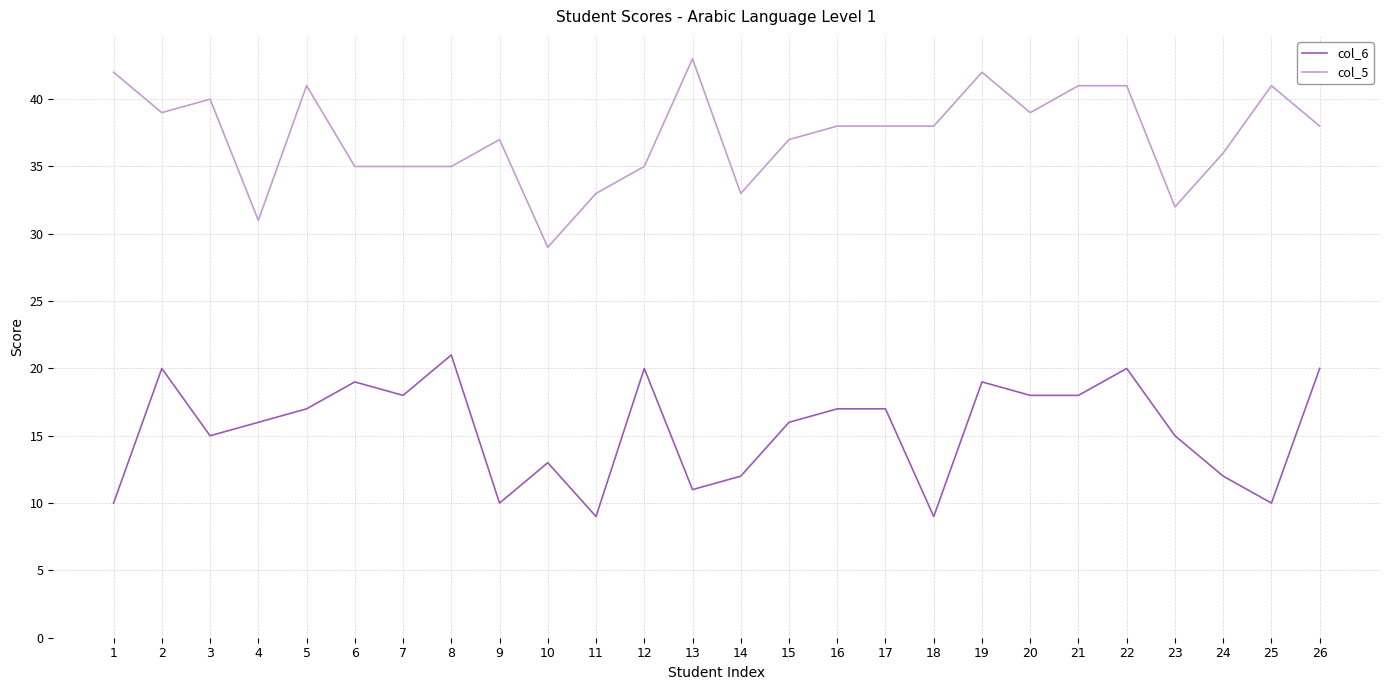

Which series changed the most between 4 and 19?

col_5